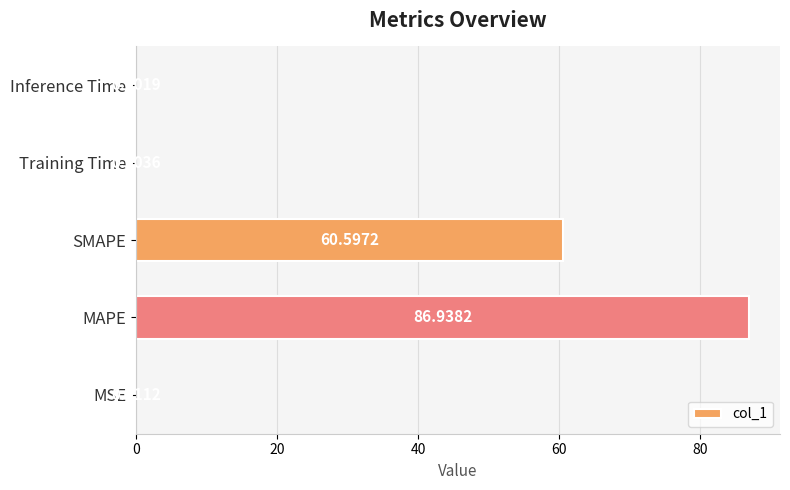

Which category has the highest value across all series?

MAPE